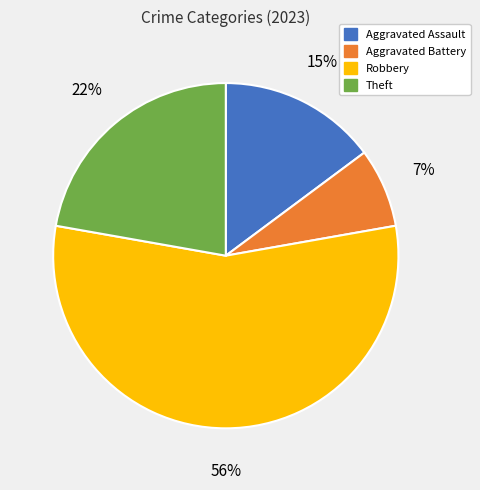

How many slices are in this pie chart?

4